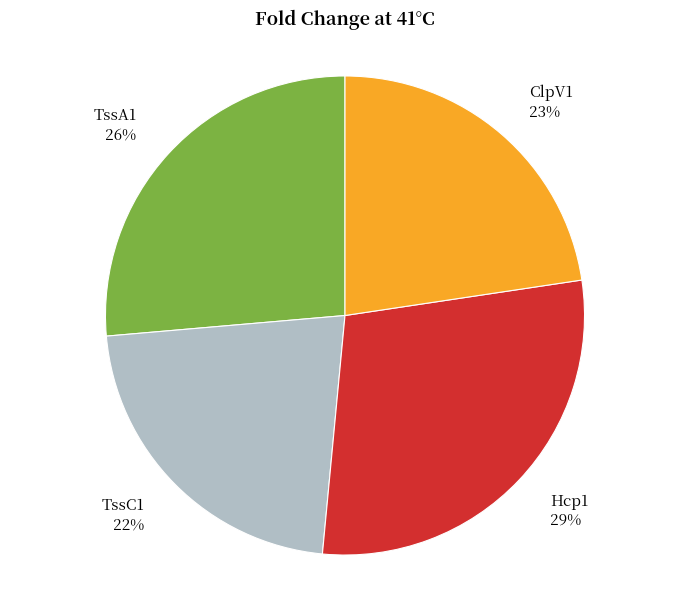

What is the largest slice in the pie chart?

Hcp1